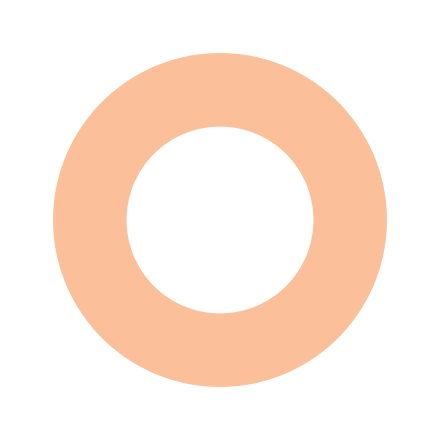

Does any single category account for the majority?

Yes